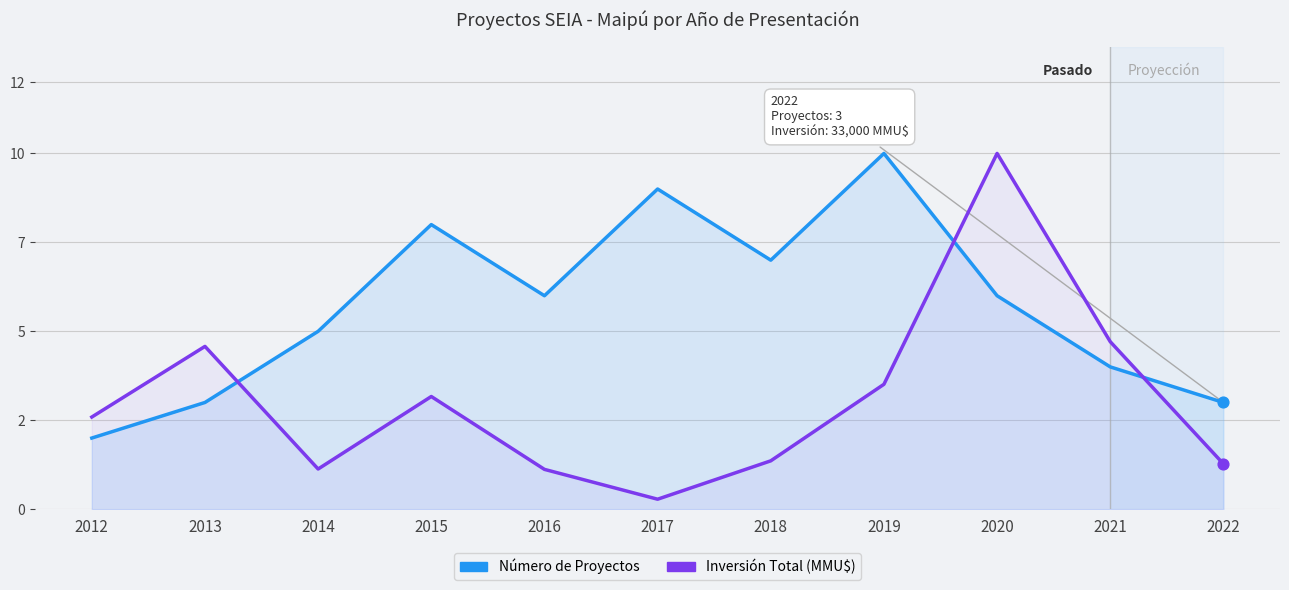

At how many categories does at least one series exceed 8?

3